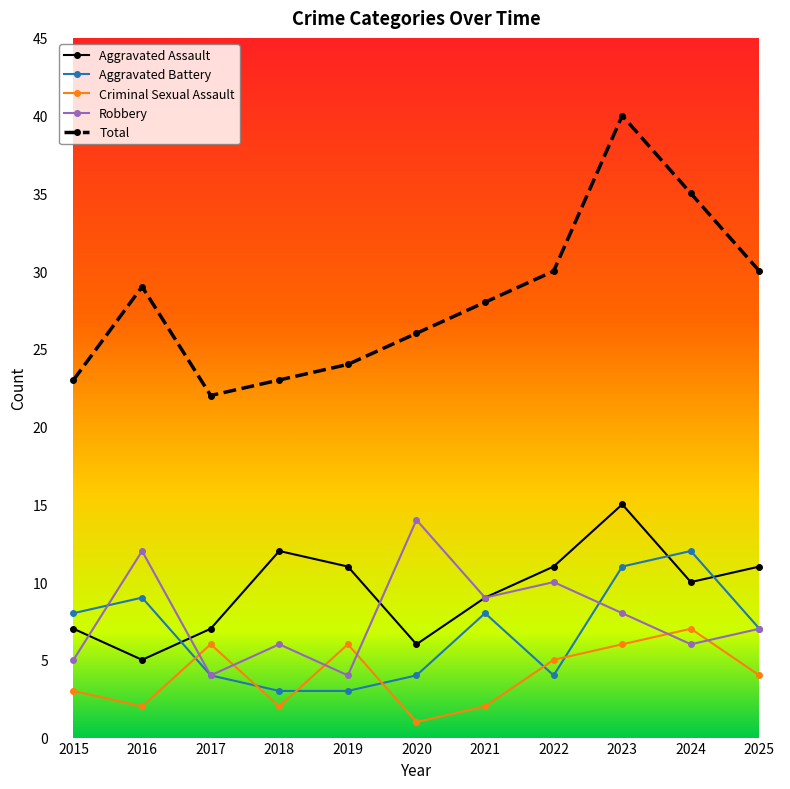

How many data points does each series have?

11